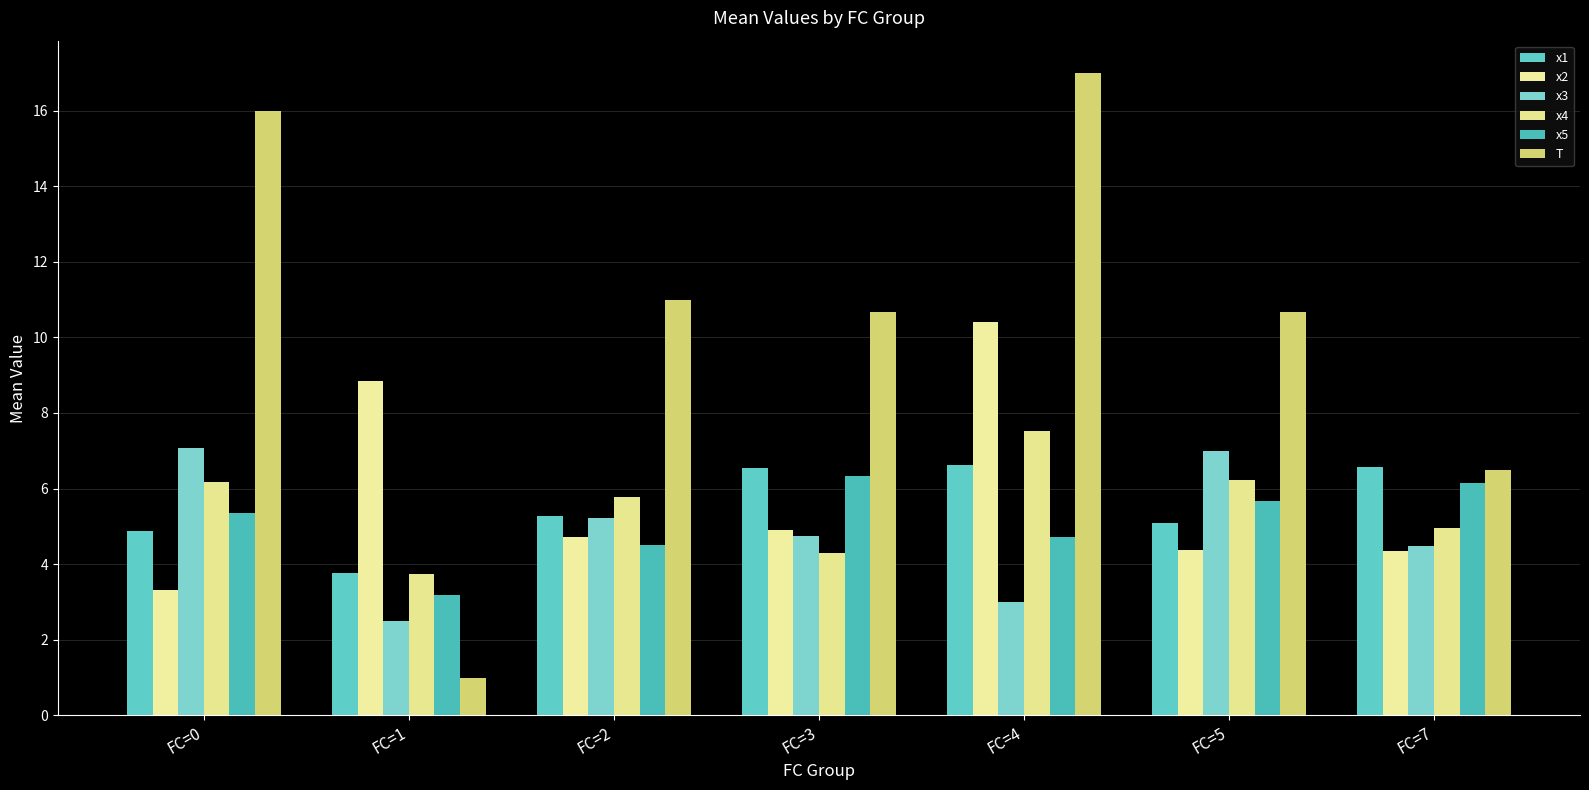

Rank the series by their maximum value, from lowest to highest.

x5, x1, x3, x4, x2, T